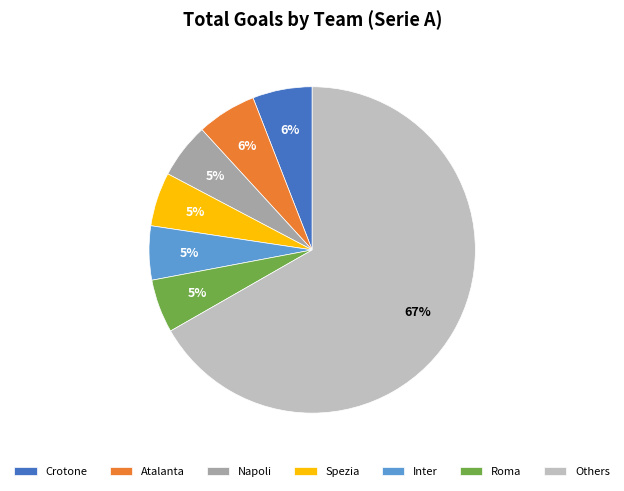

To the nearest percent, what portion does Napoli represent?

5%